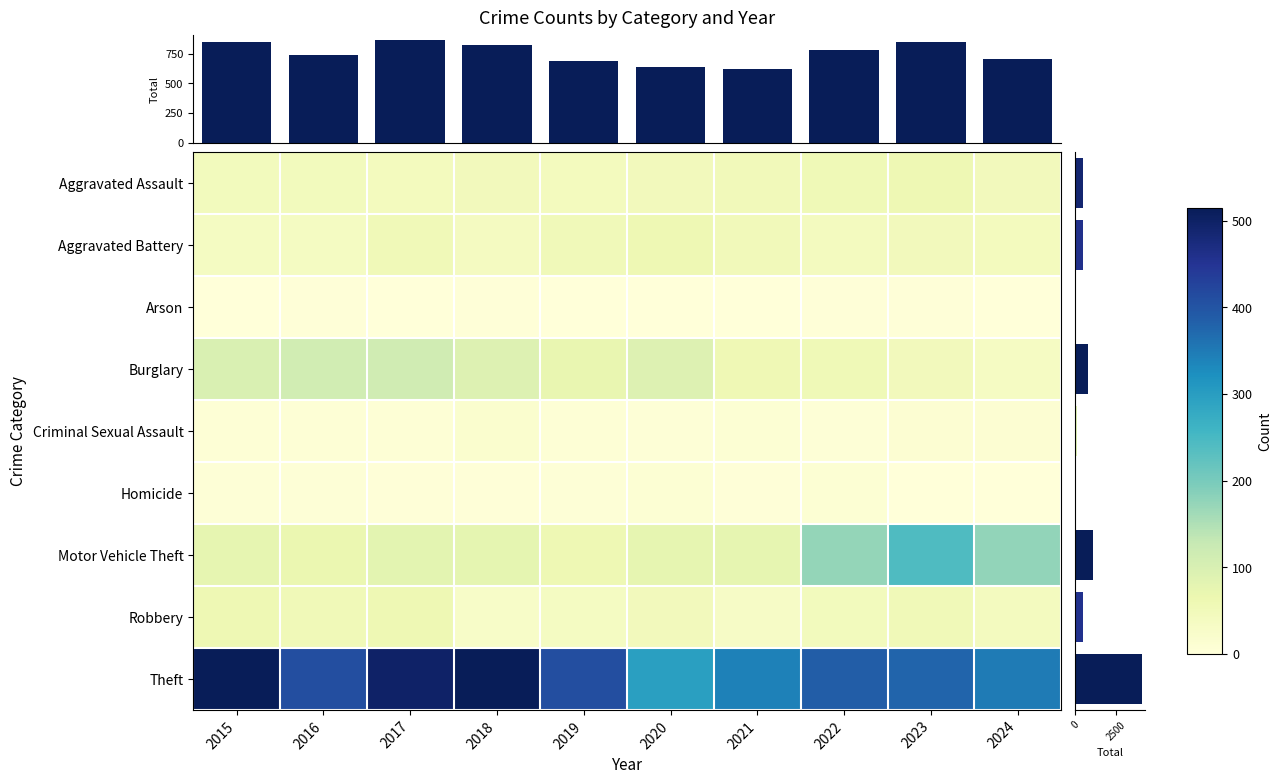

Where is Burglary nearest to the value 75?

2019